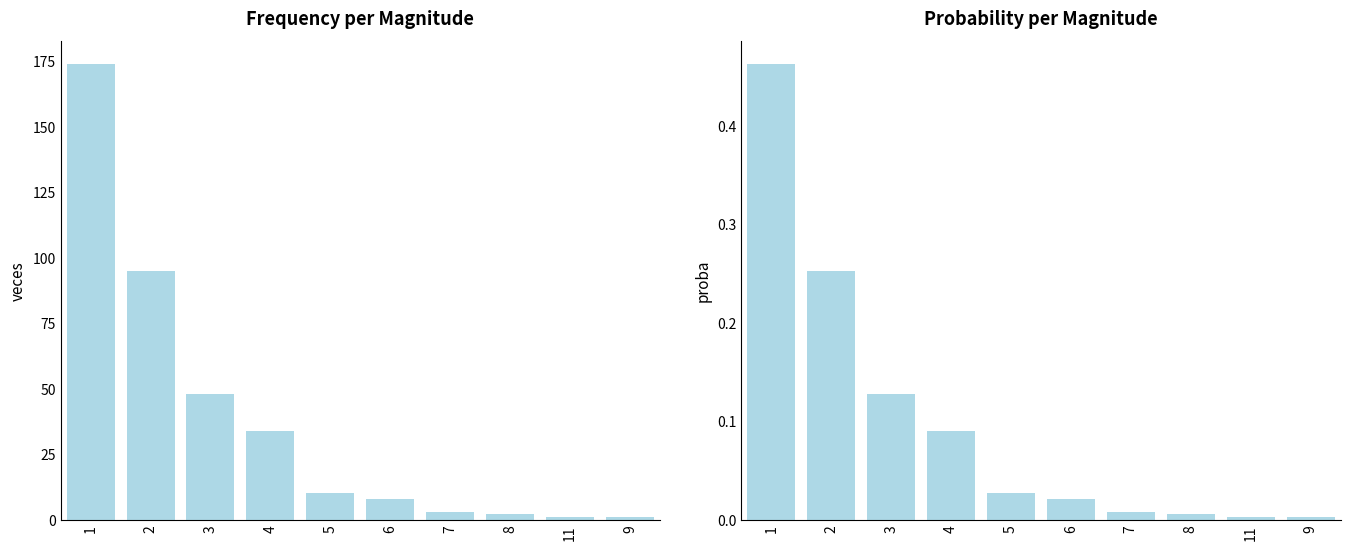

What is the label of the 1st bar from the right?

9